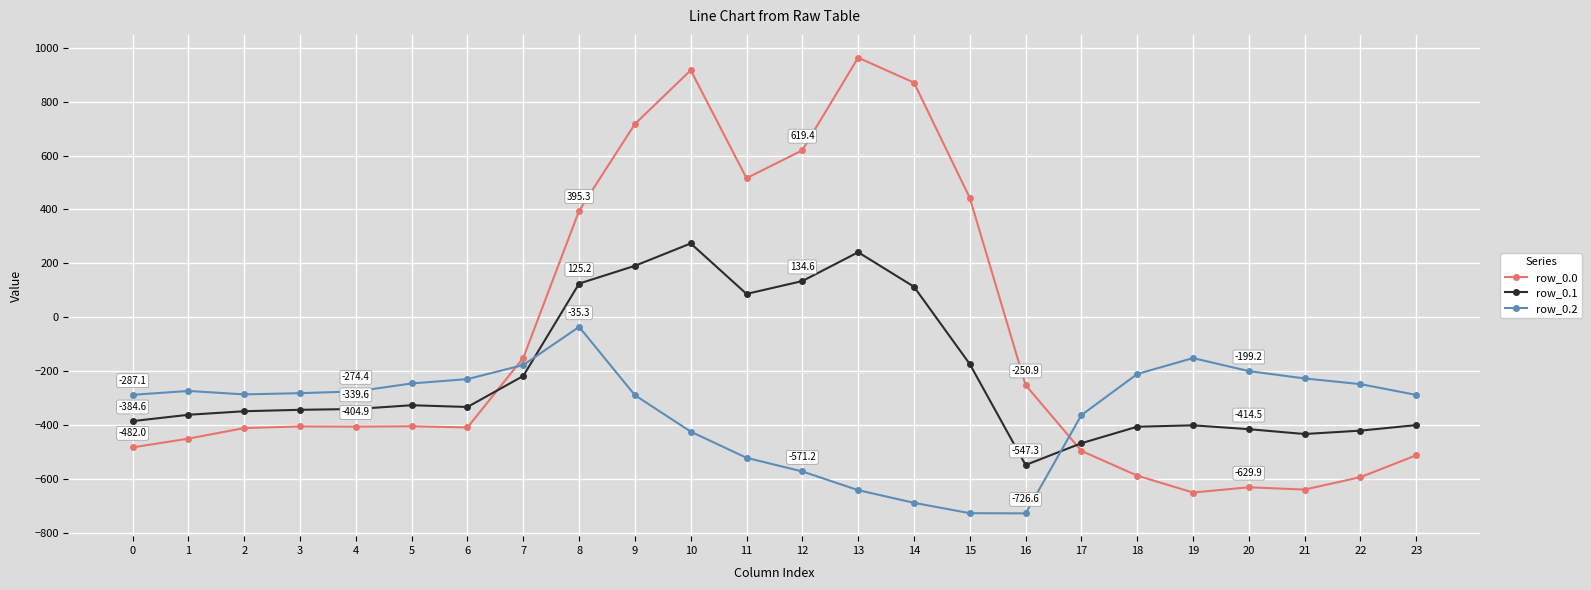

How many lines are shown in the chart?

3